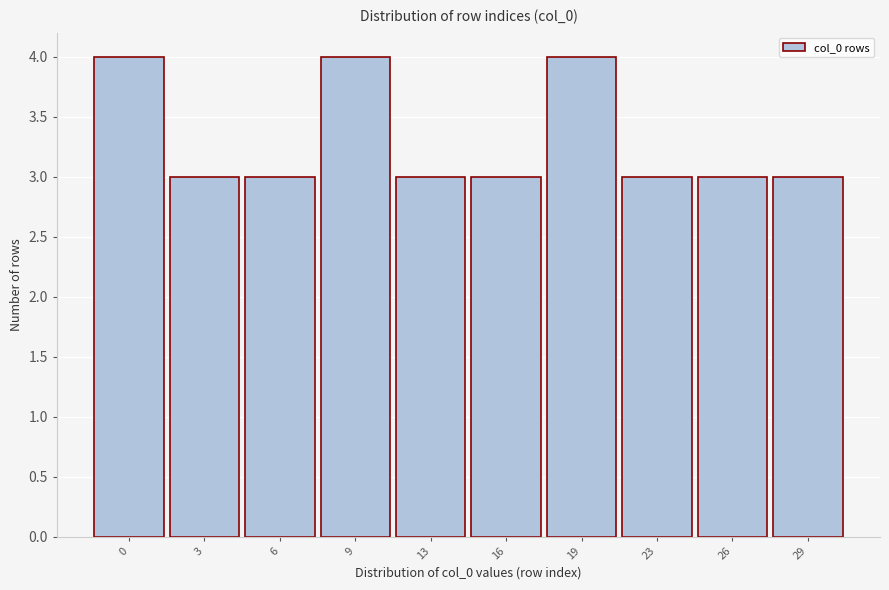

Reading left to right, transcribe all the data shown in this chart.

0=4	3=3	6=3	9=4	13=3	16=3	19=4	23=3	26=3	29=3